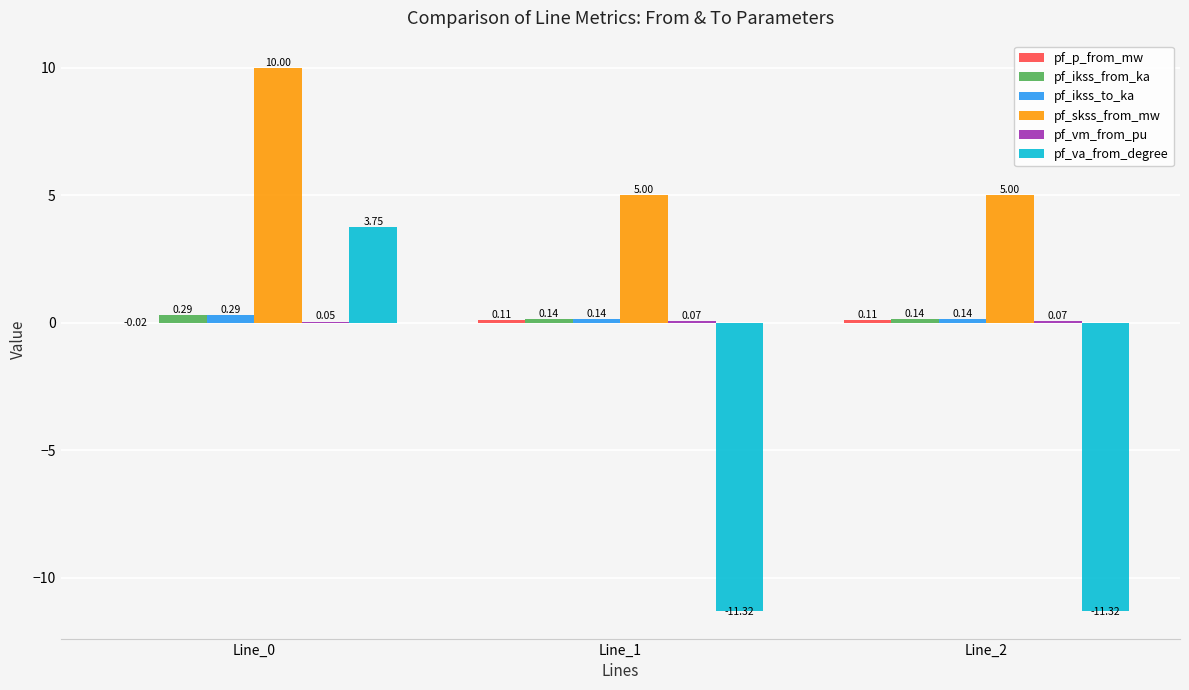

How many positive values does the pf_va_from_degree series have?

1